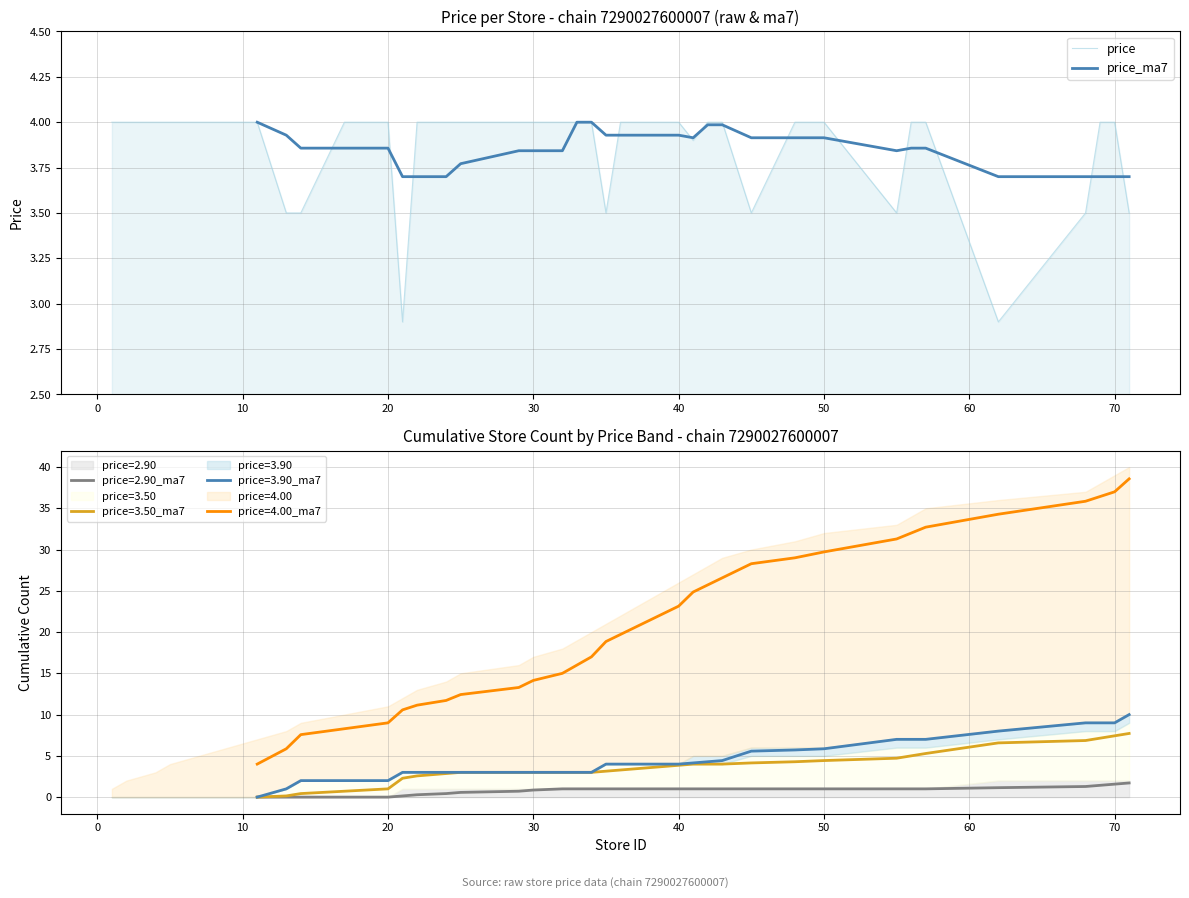

The price series shows 5.4 at 70. True or false?

False